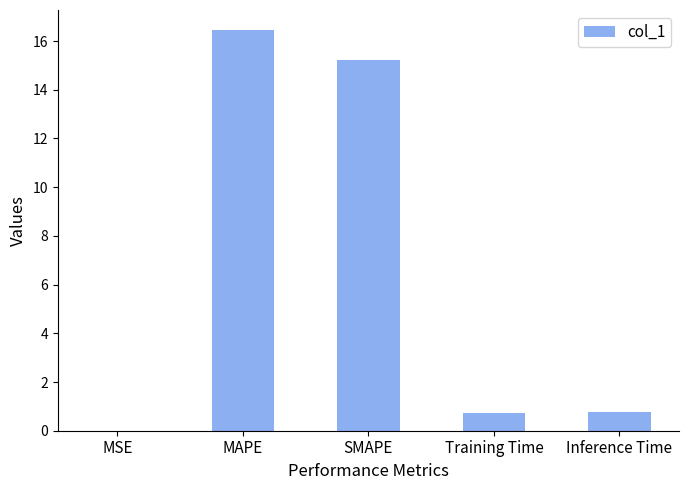

What is the sum of the values at MAPE and Training Time?

17.2